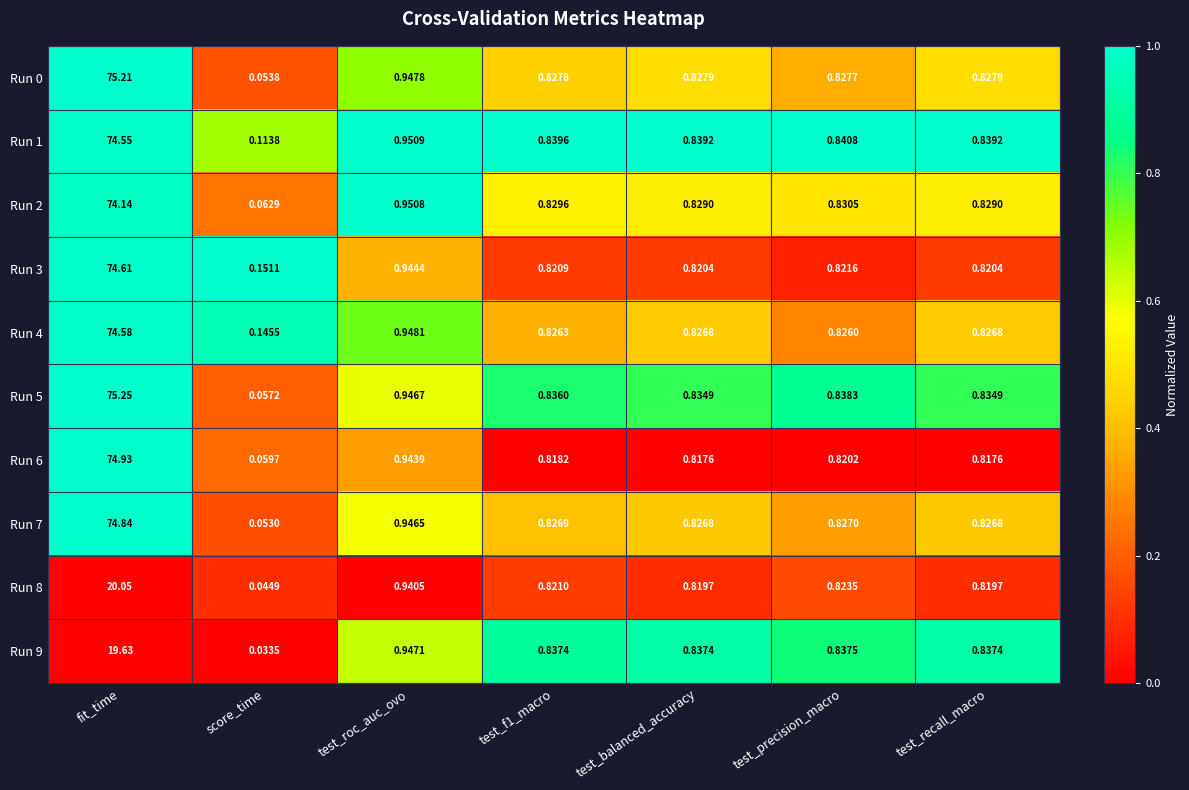

Count the number of categories in the chart.

7